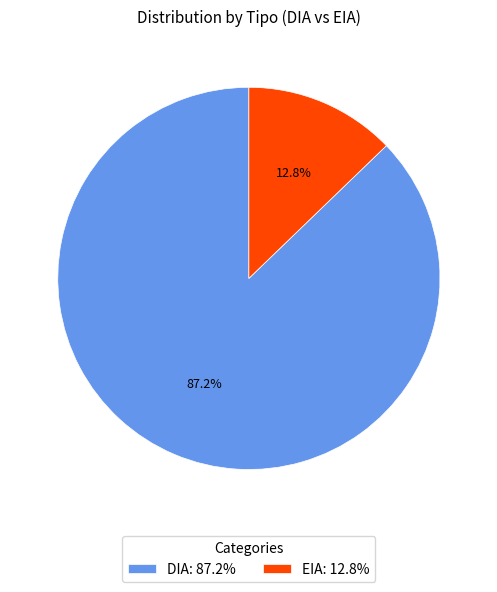

Between EIA: 12.8% and DIA: 87.2%, which is larger?

DIA: 87.2%